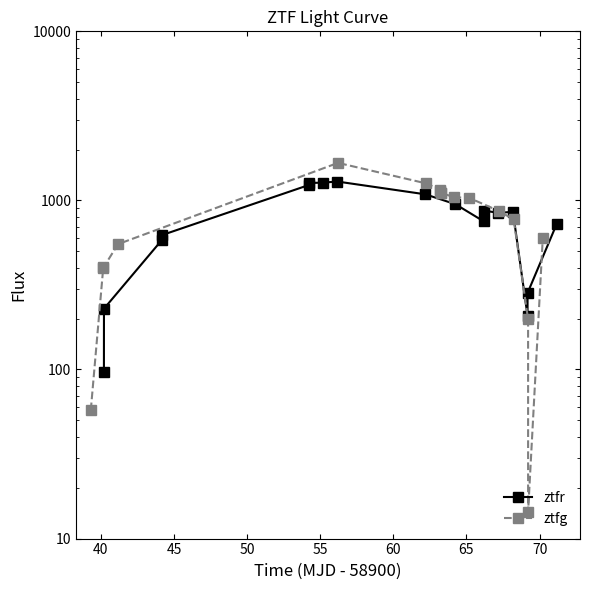

True or false: ztfg has a value of 602.9 at 45.

False